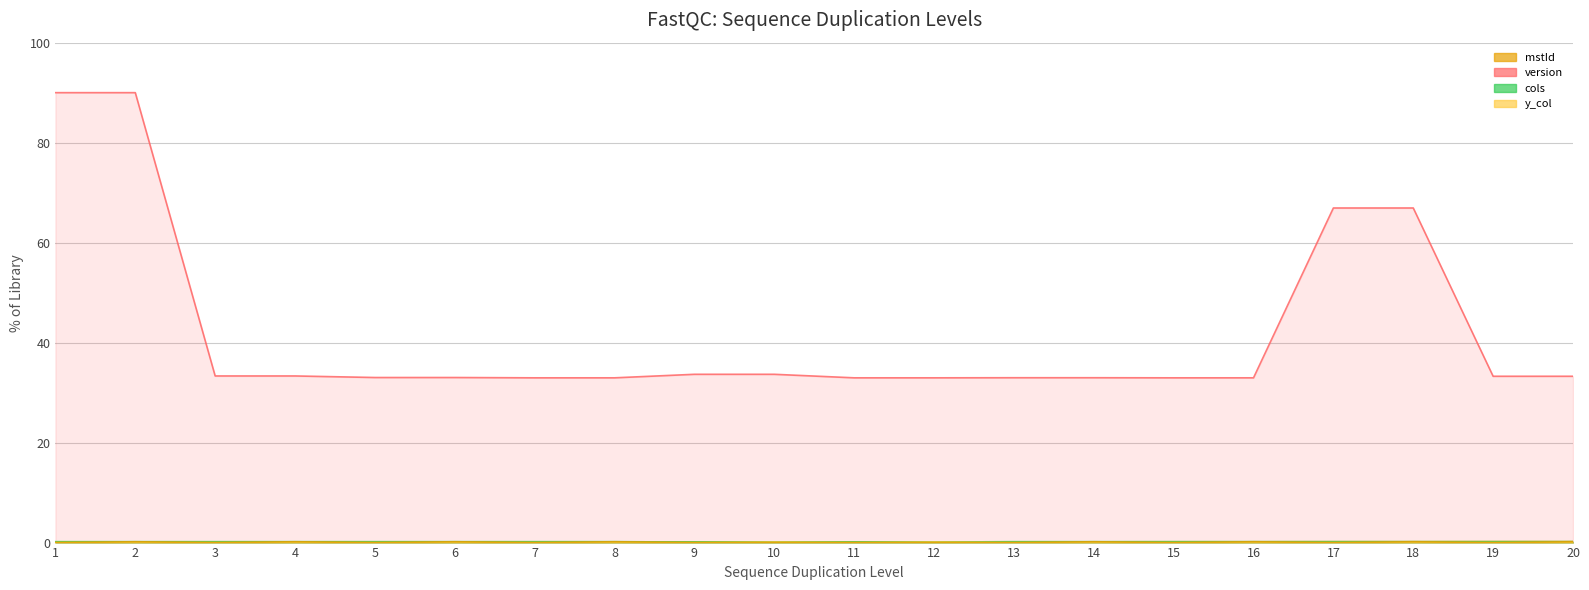

True or false: cols and y_col cross at least once.

False